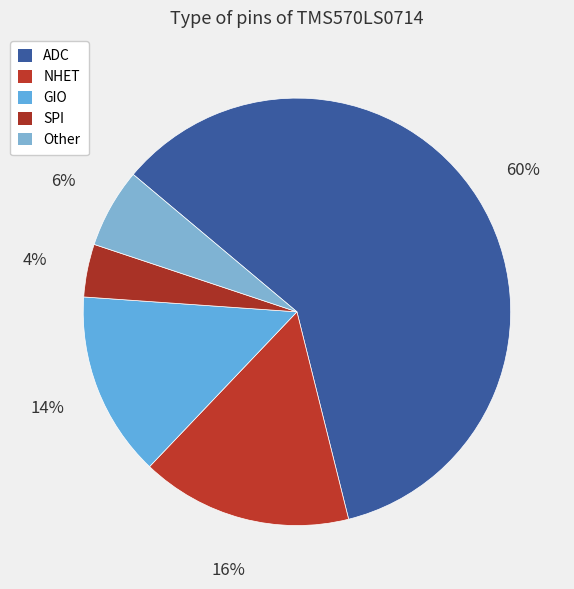

To the nearest percent, what portion does GIO represent?

14%